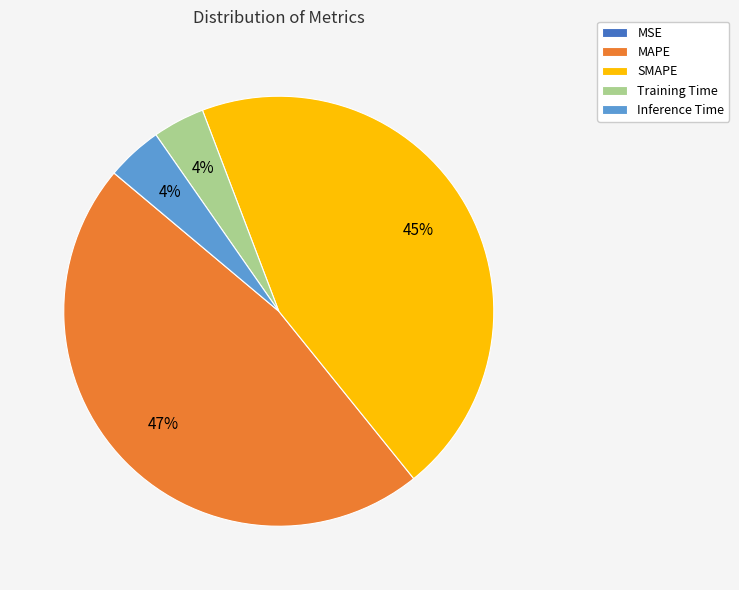

Which slice is the largest?

MAPE